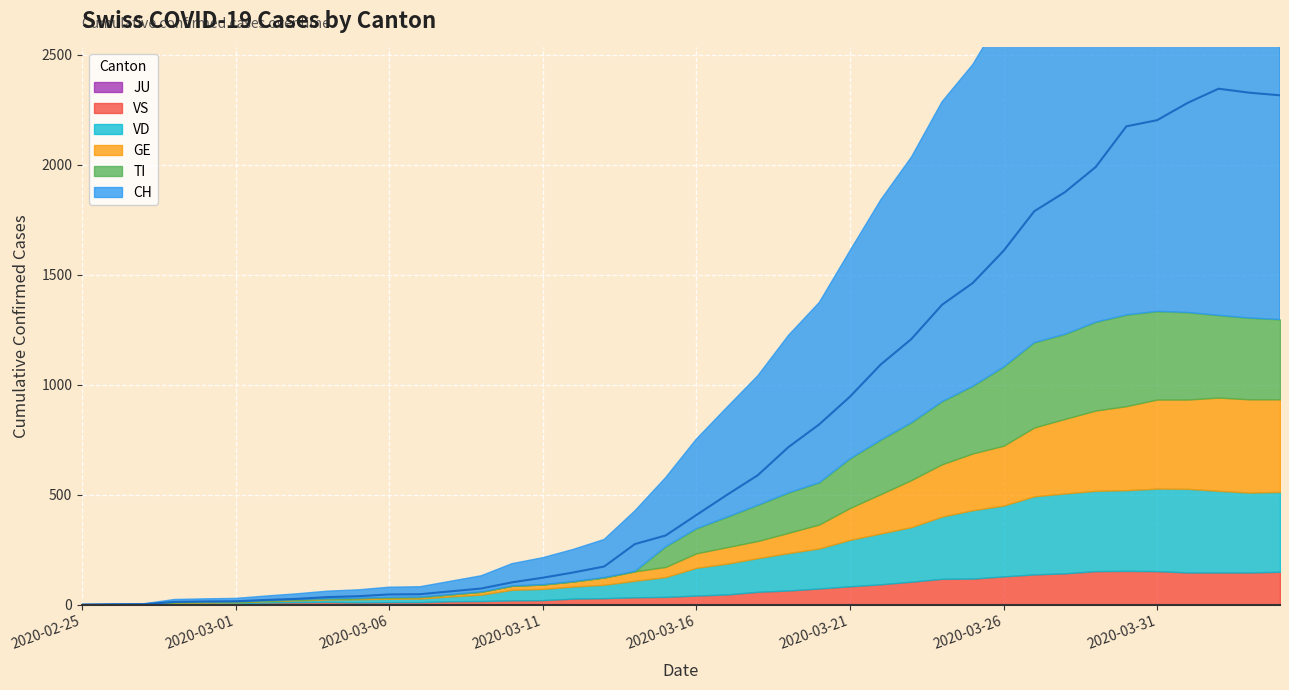

Reading left to right, list all the values displayed in this chart.

CH: 0	1	2	12	14	15	21	26	34	38	46	47	60	73	101	122	146	173	275	314	407	499	588	716	819	945	1091	1207	1363	1462	1608	1788	1875	1989	2174	2202	2281	2345	2327	2315
GE: 0	1	1	2	3	3	3	4	4	5	7	7	9	13	18	20	23	33	43	46	66	75	78	92	109	145	179	214	238	258	272	313	339	365	382	405	406	424	424	421
TI: 0	0	0	0	0	0	0	0	0	0	0	0	0	0	0	0	0	0	0	92	112	137	163	182	190	224	246	261	285	306	358	386	385	402	415	401	396	374	370	363
JU: 0	0	0	0	0	0	0	0	0	0	0	0	0	0	0	0	0	0	0	0	0	0	0	0	0	0	0	0	0	0	0	0	0	0	0	0	0	0	0	0
VS: 0	0	0	5	5	6	9	11	12	10	11	11	15	16	19	20	27	29	33	35	41	46	58	64	73	83	92	104	117	118	128	137	142	152	153	152	146	146	146	149
VD: 0	0	0	4	4	4	6	8	11	14	15	16	22	29	48	51	55	61	75	90	126	140	153	170	182	211	231	248	283	311	322	355	363	365	367	375	380	371	363	363